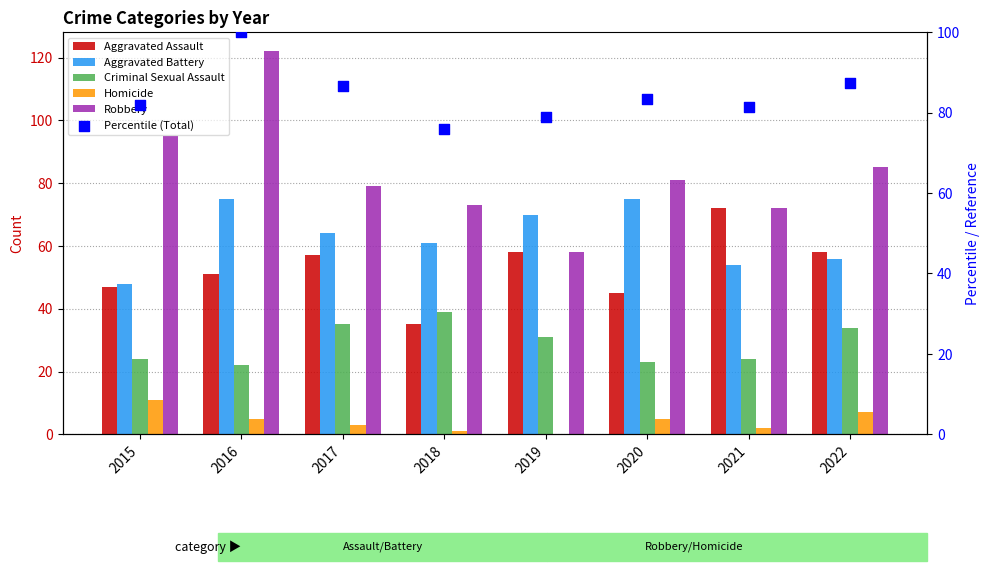

Which series contains the lowest Y value?

Homicide